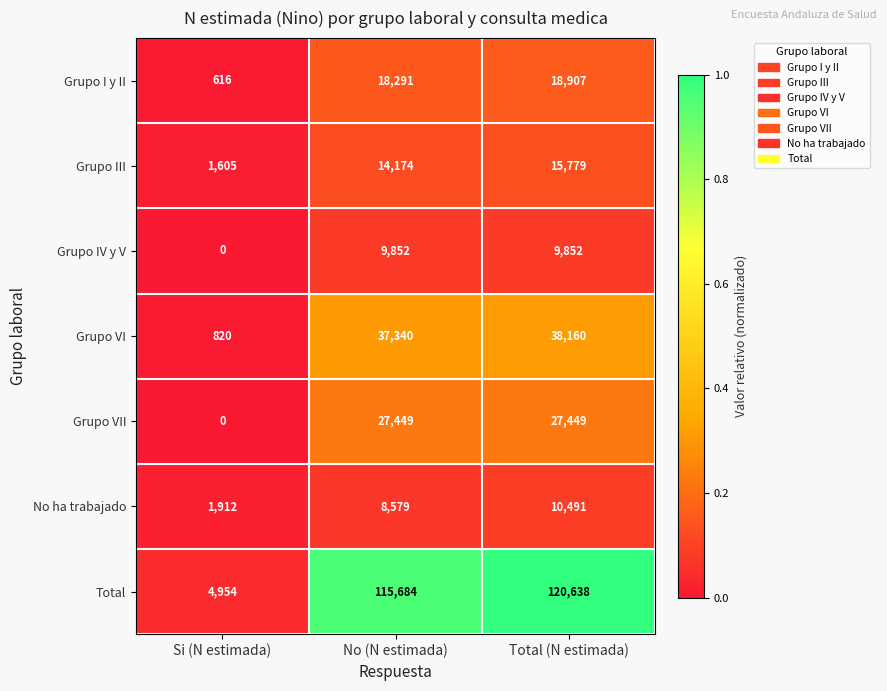

The value of Grupo IV y V at Si (N estimada) is 0. True or false?

True